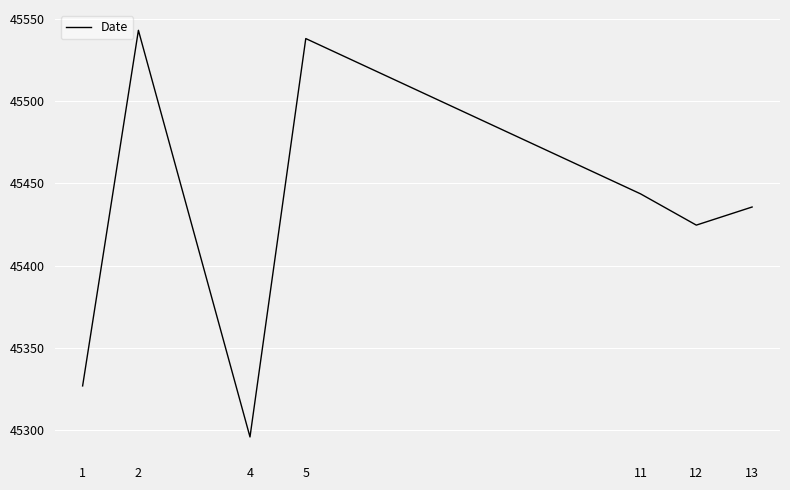

Reading left to right, list all the values displayed in this chart.

1=45327.0	2=45543.0	4=45296.0	5=45538.0	11=45443.7	12=45424.7	13=45435.7